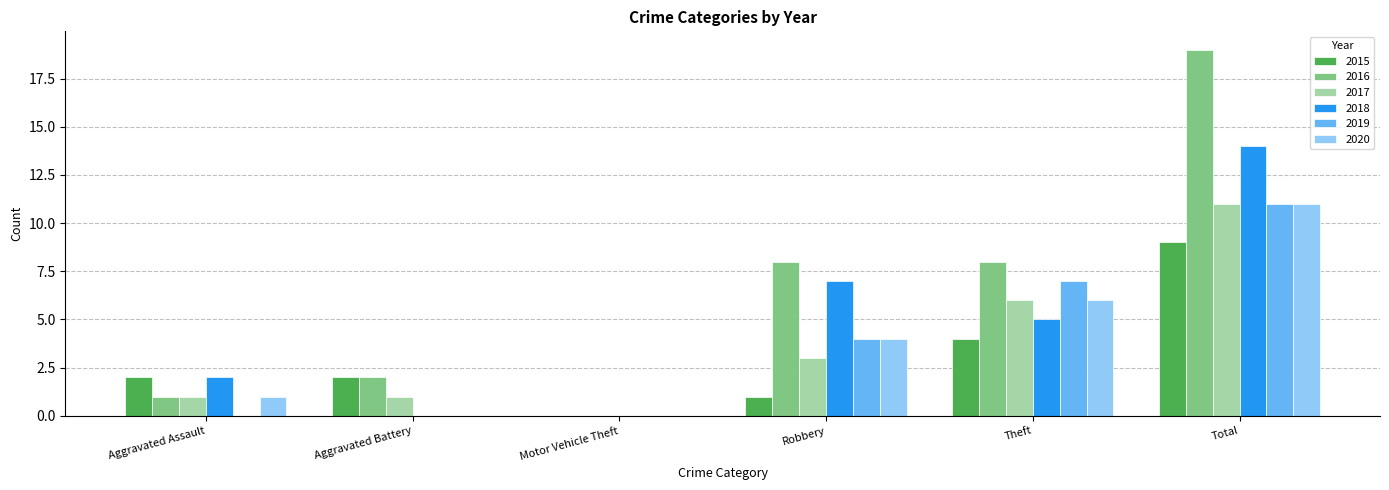

What is the sum of the 2018 values at Motor Vehicle Theft and Aggravated Assault?

2